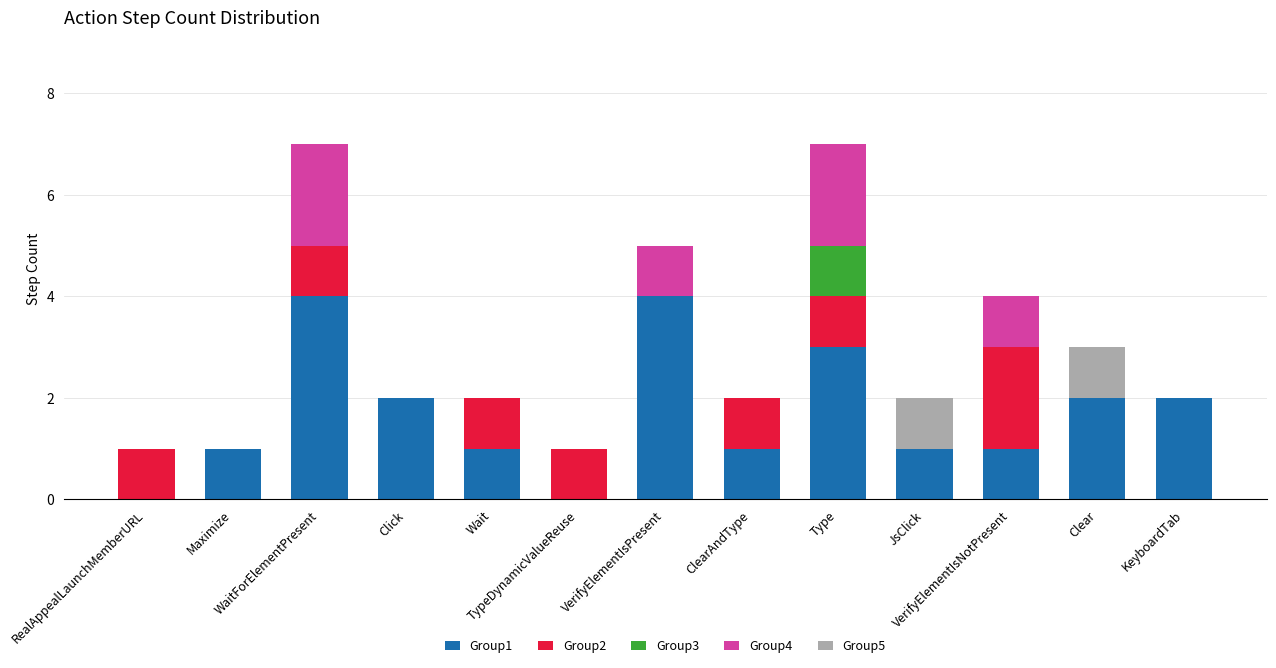

At how many categories does at least one series exceed 3?

2